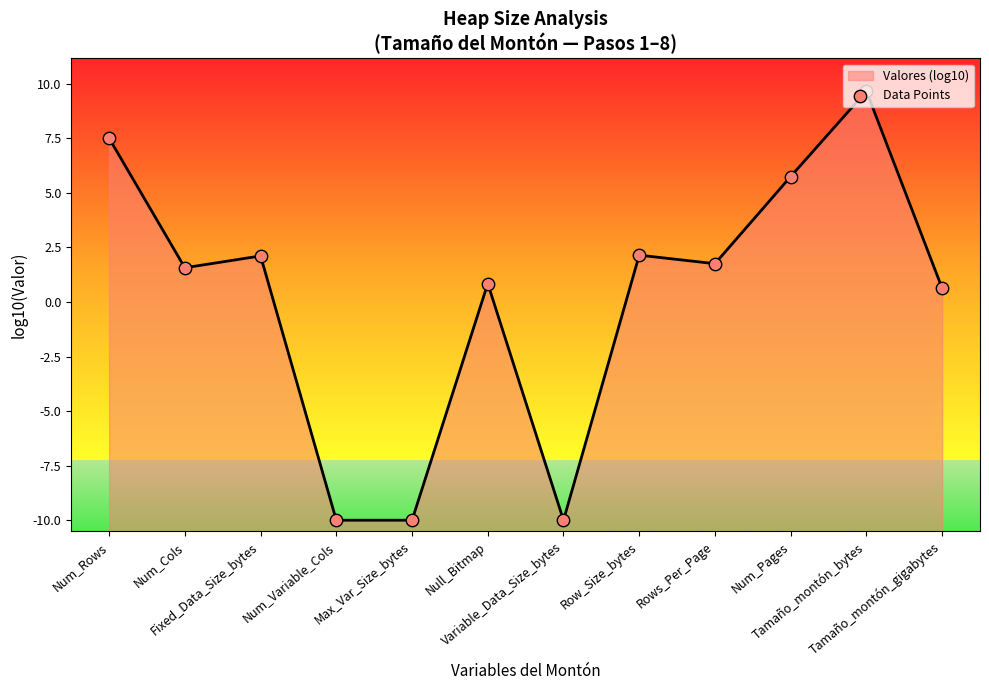

Between Variable_Data_Size_bytes and Tamaño_montón_gigabytes, which is larger?

Tamaño_montón_gigabytes